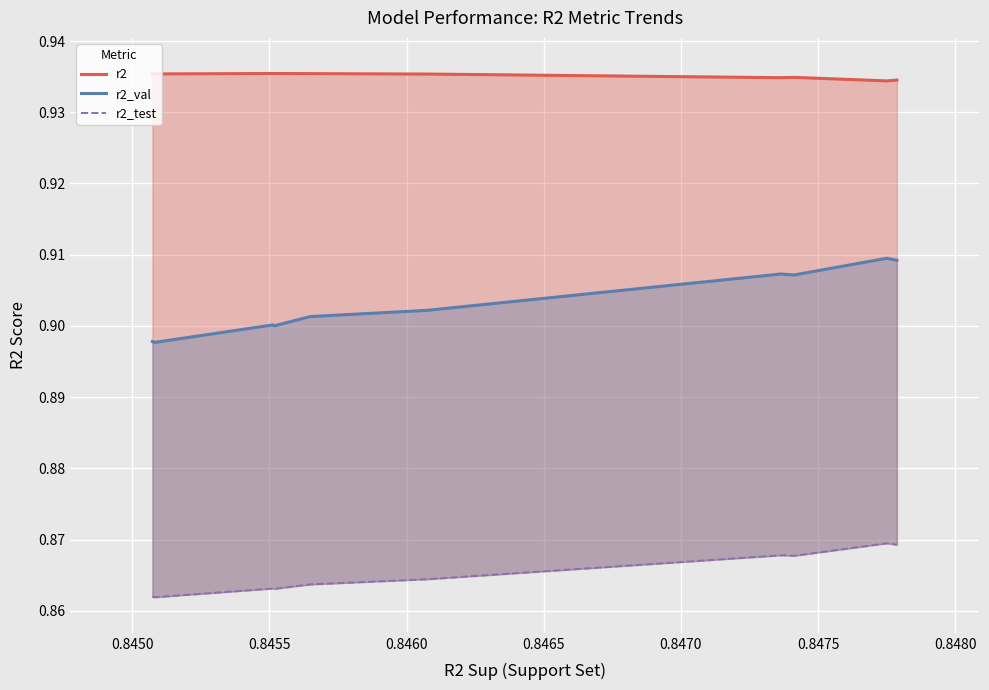

What are all the series names shown in the legend?

r2, r2_val, r2_test